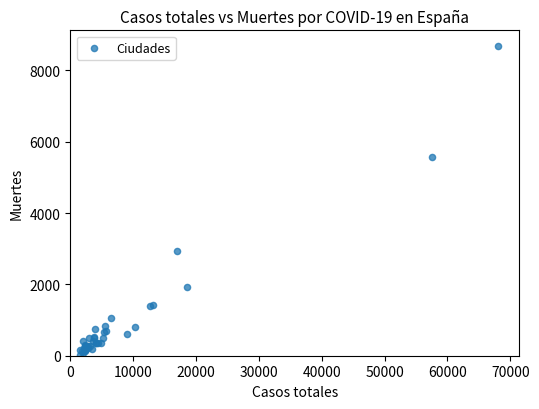

What Y value in the scatter plot is closest to 4360?

5583